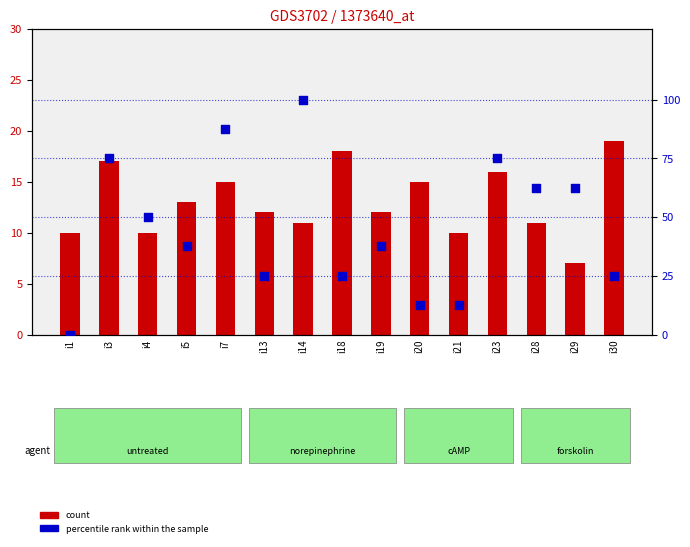

What is the total value across all series at i5?

50.5